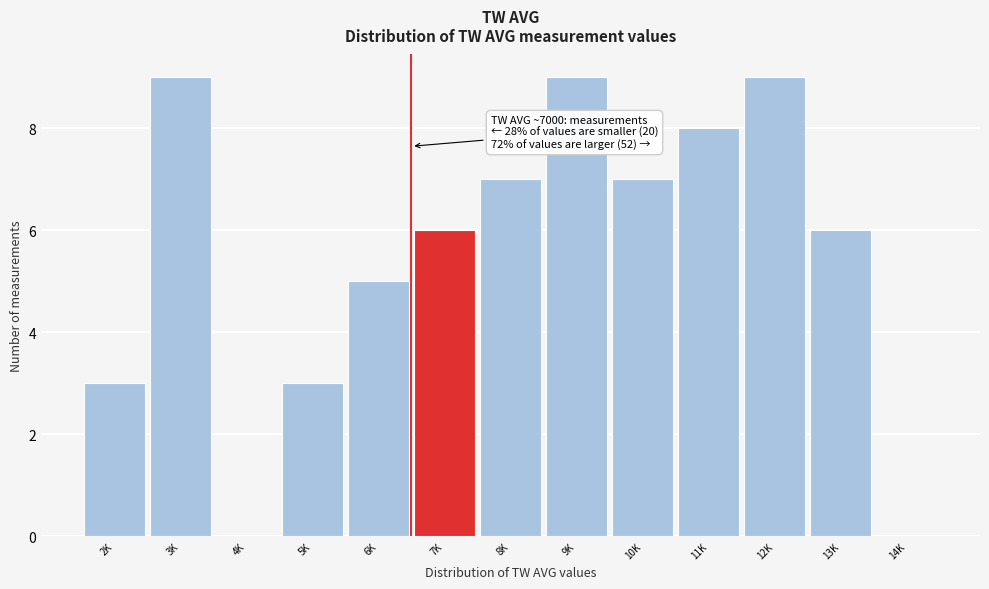

Reading left to right, transcribe all the data shown in this chart.

2K=3	3K=9	4K=0	5K=3	6K=5	7K=6	8K=7	9K=9	10K=7	11K=8	12K=9	13K=6	14K=0